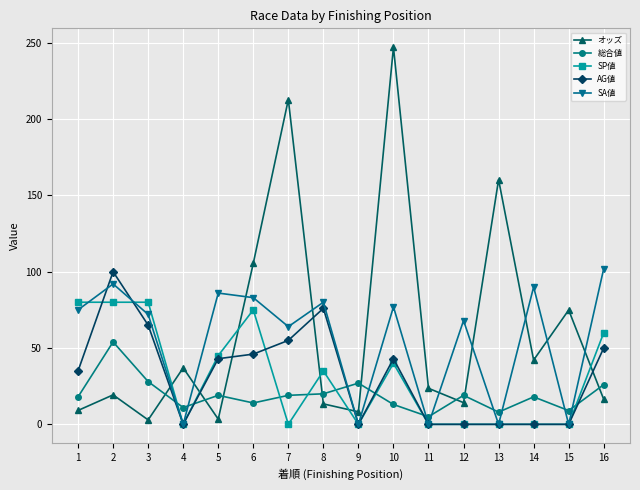

Where is the first local maximum for オッズ?

2